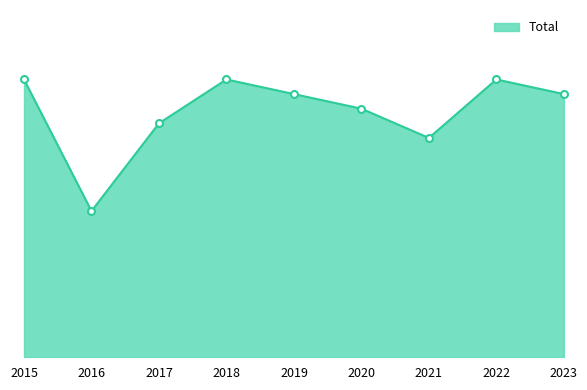

What is the sum of the values at 2015 and 2020?

36